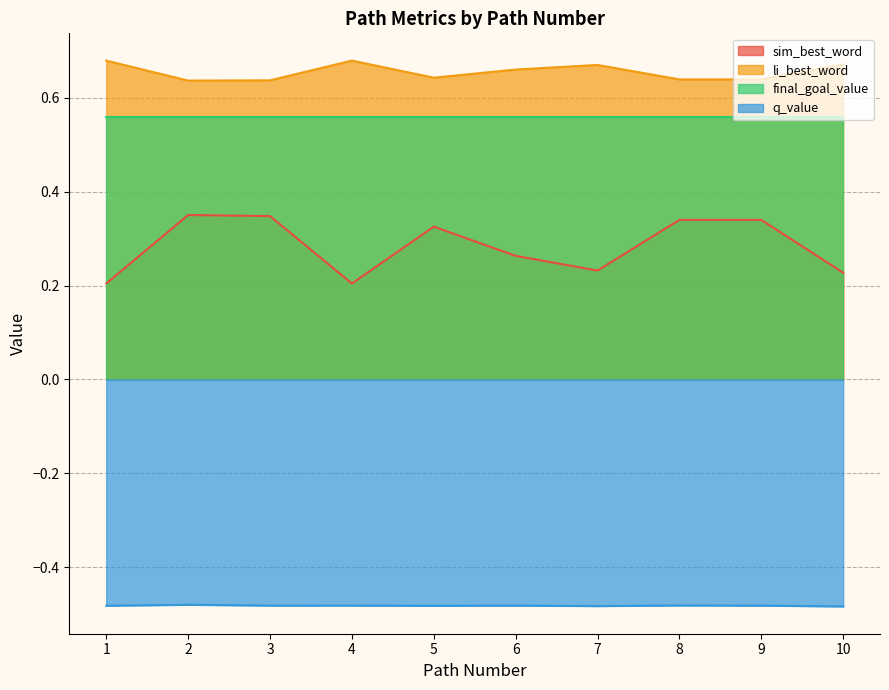

True or false: q_value and sim_best_word intersect in this chart.

False